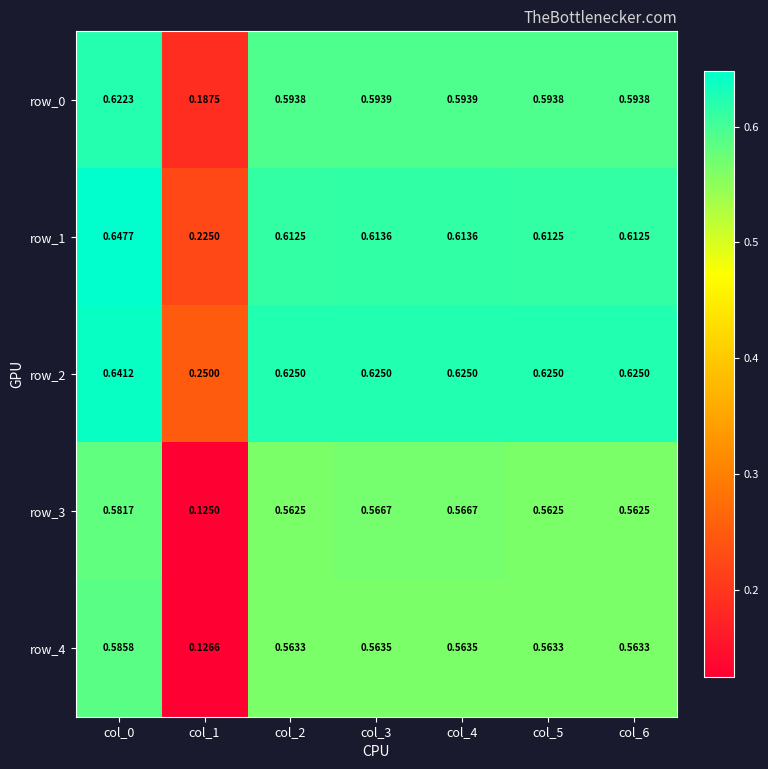

Is the value of row_2 at col_3 greater than the value of row_3 at col_2?

Yes